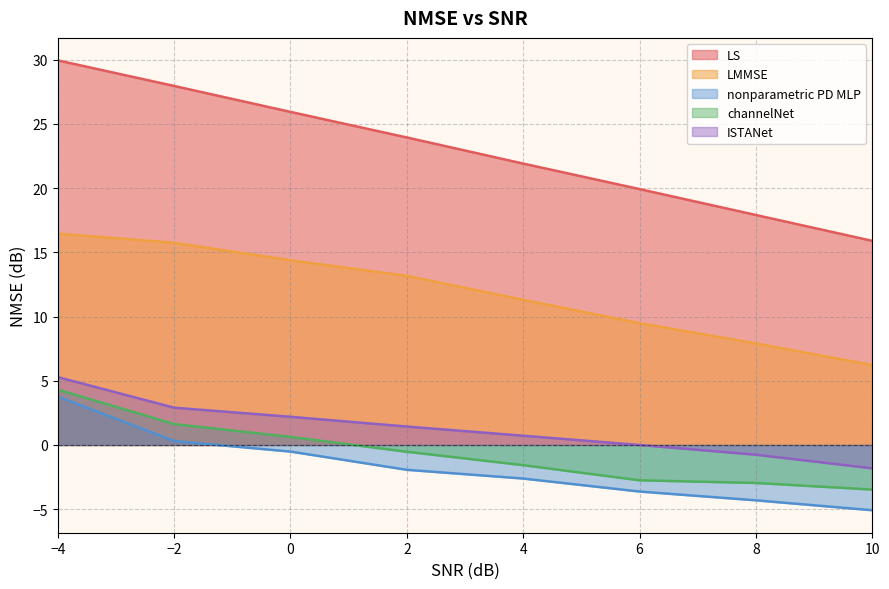

What is the sum of the nonparametric PD MLP values at 2 and 4?

-4.5